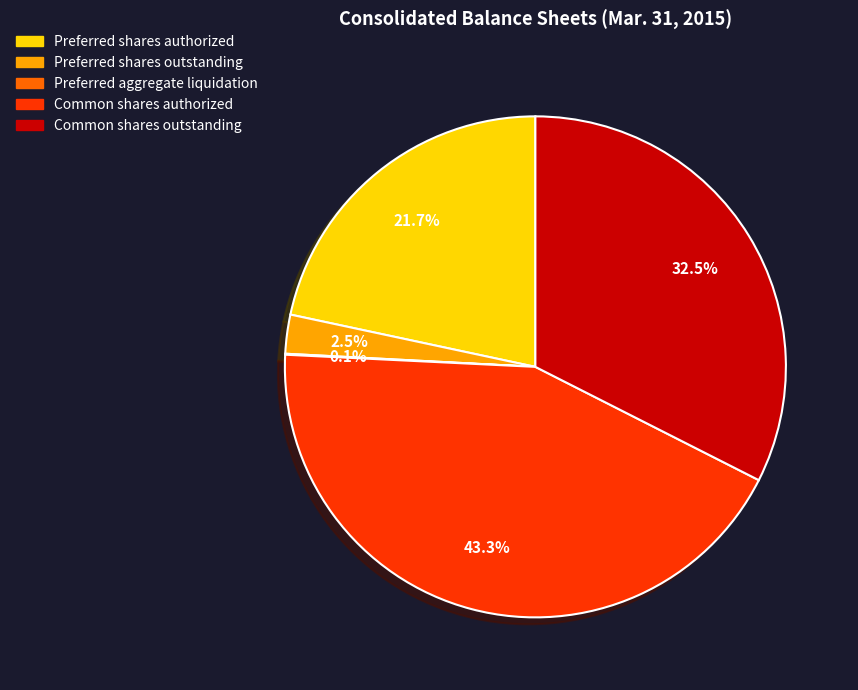

Which category has the biggest portion of the pie?

Common shares authorized